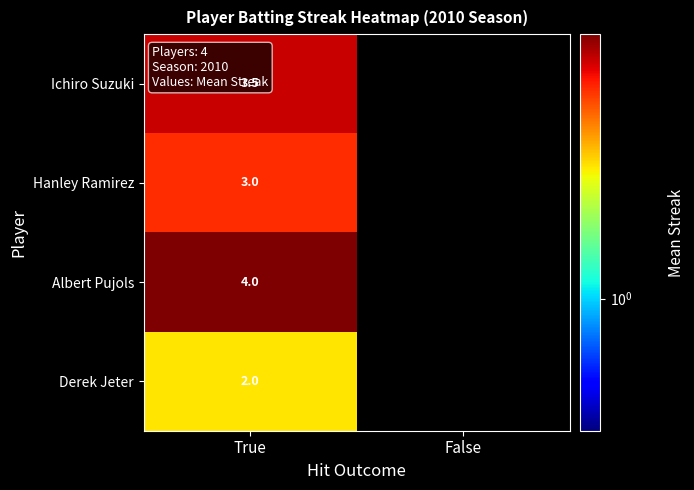

Rank the series at True from lowest to highest value.

Derek Jeter, Hanley Ramirez, Ichiro Suzuki, Albert Pujols